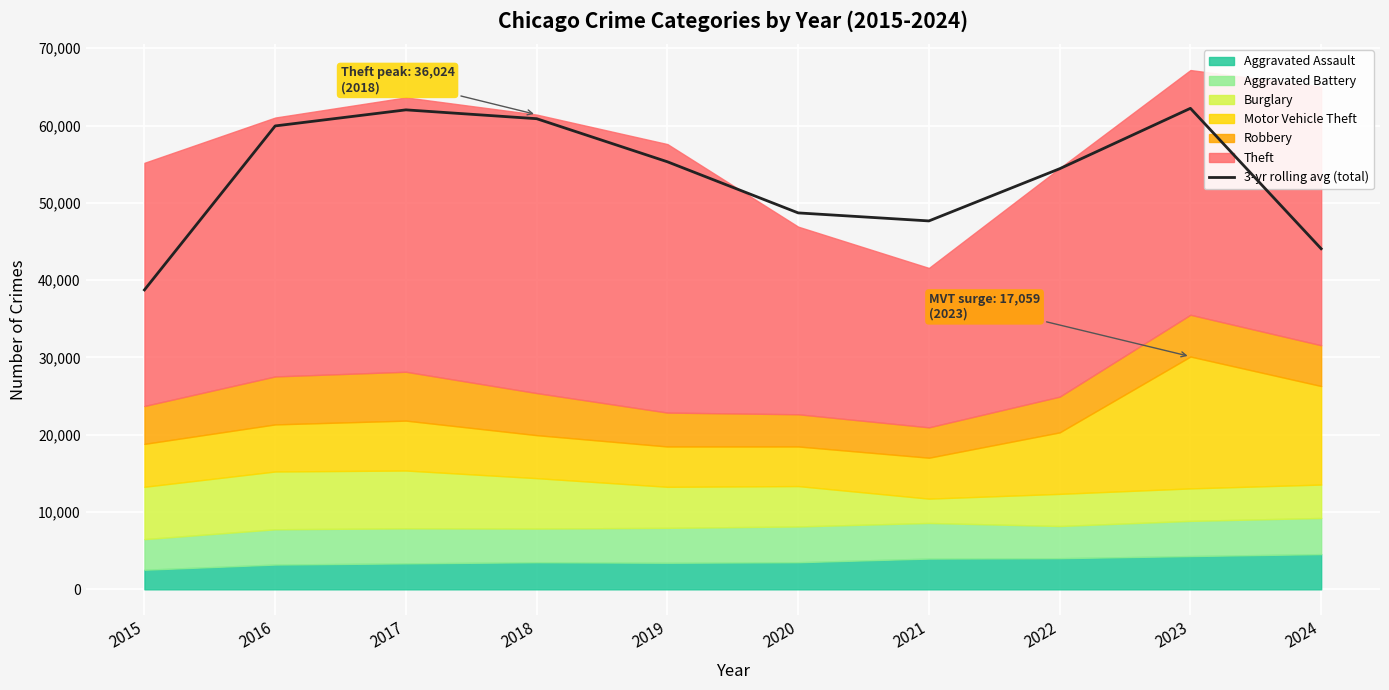

What is the value of the 10th point from the left?

44065.3